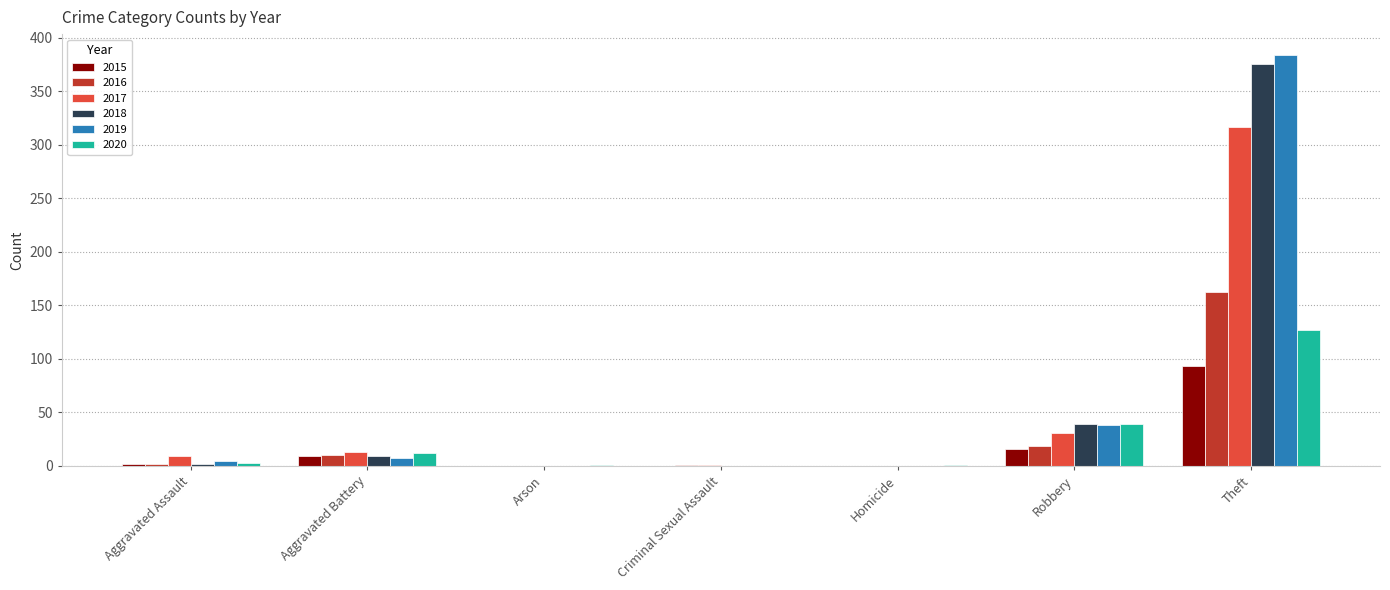

What is the total value across all series at Theft?

1457